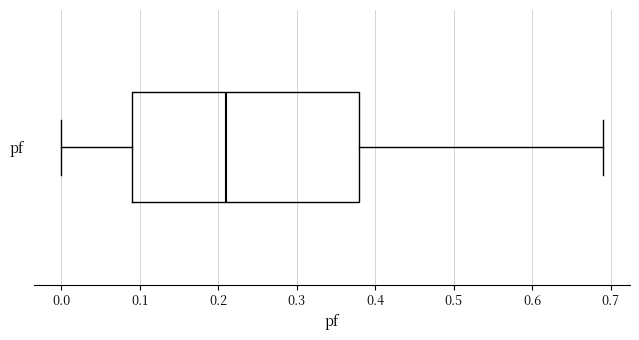

Read this box plot against the x-axis: the position of the median line, the range covered by the box, and the ends of both whiskers. The values are not printed on the chart, so give them approximately, as read against the axis.

median 0.21, box 0.09 to 0.38, whiskers 0.00 to 0.69